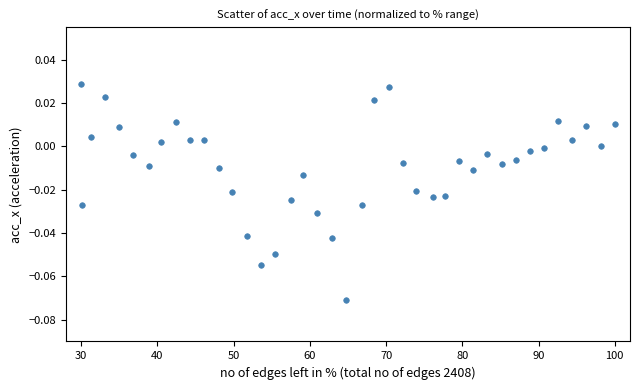

What is the range of X values (max minus min)?

70.0